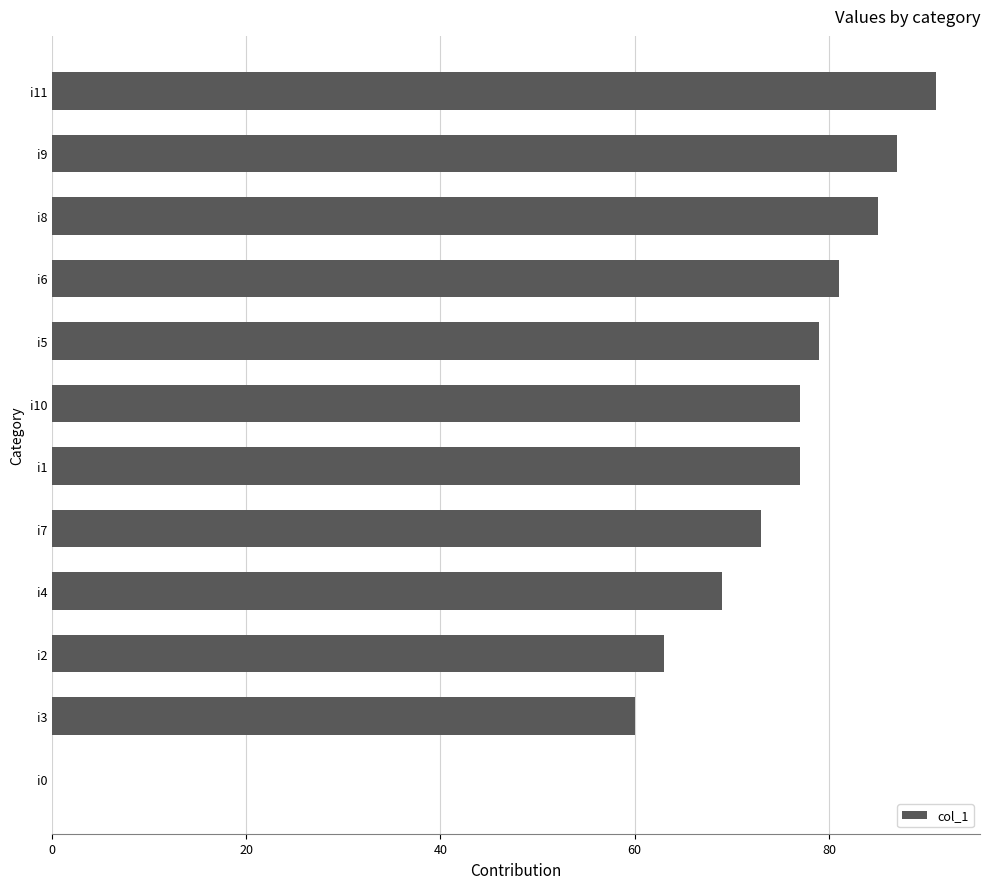

At which category does the chart reach its peak across all series?

i11